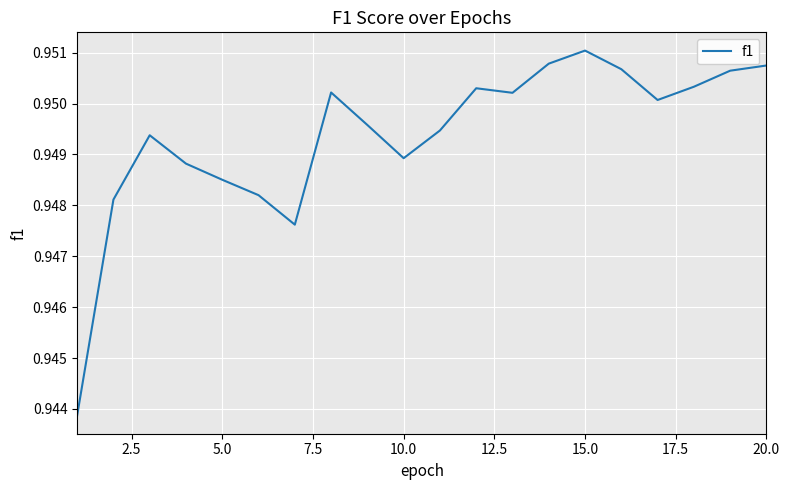

True or false: the data has more than 0 interior local peaks.

True